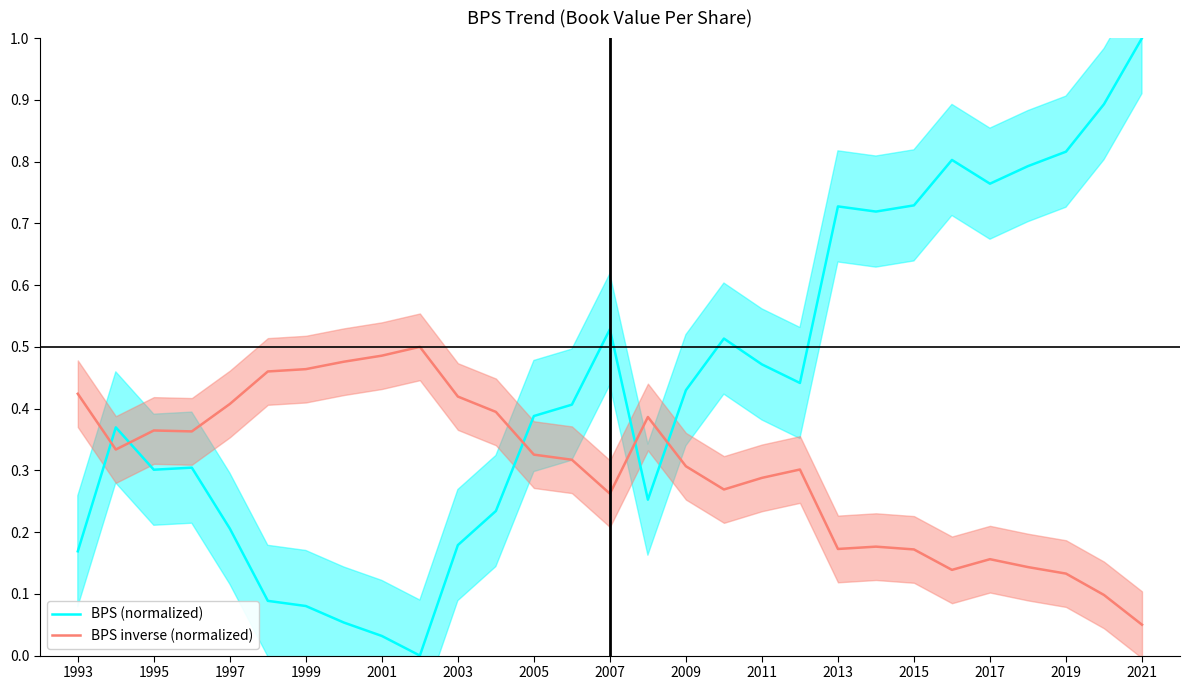

Which category has the lowest value in the BPS inverse (normalized) series?

2021